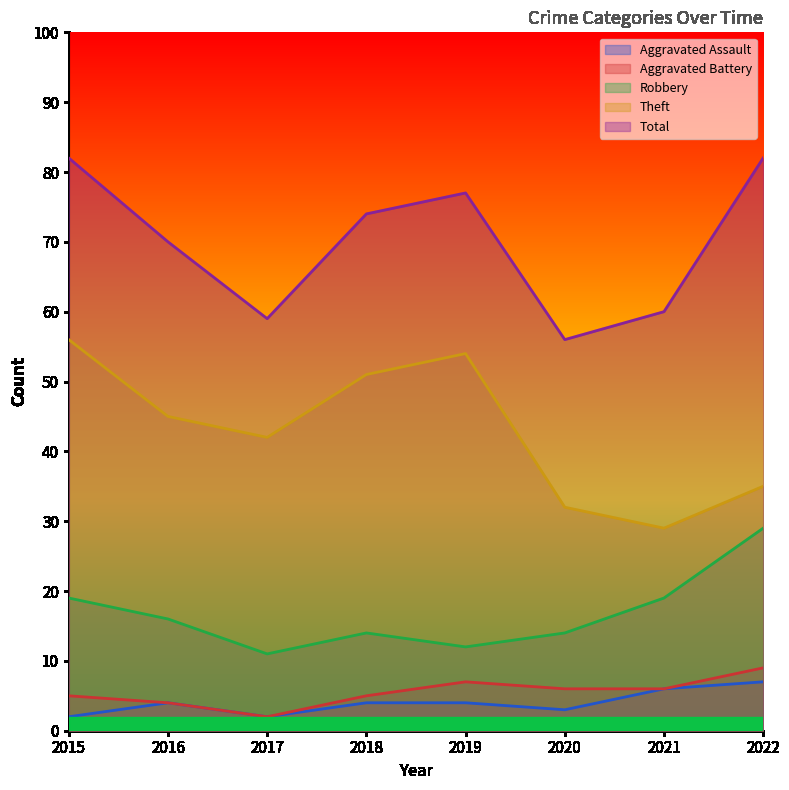

What is the difference between the maximum and second lowest values in the Total series?

23